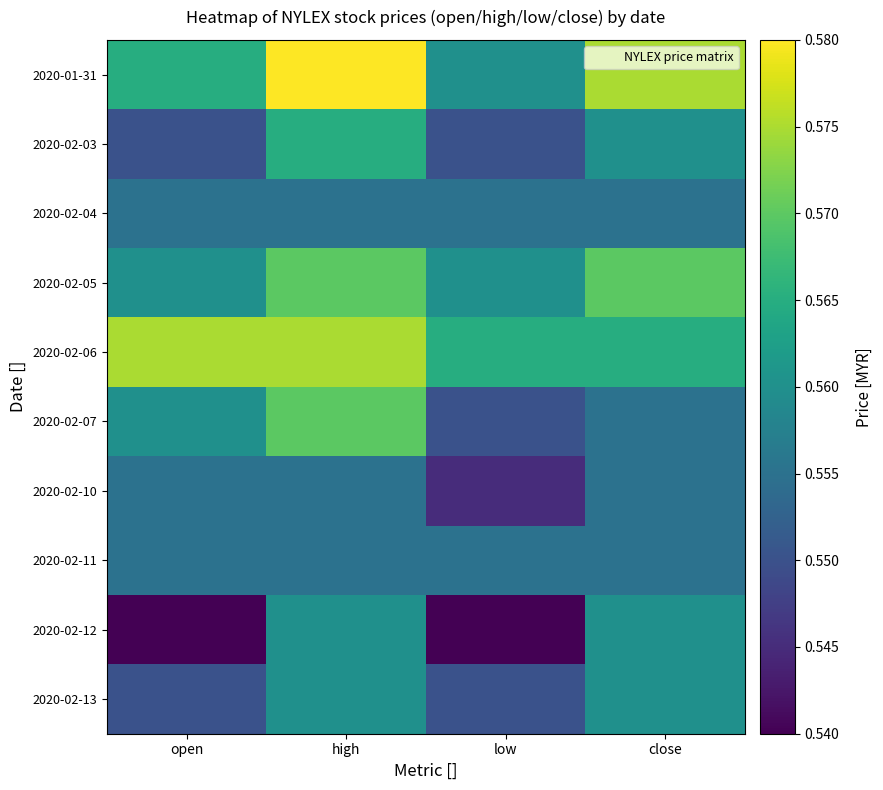

At which category is the sum across all series the highest?

high